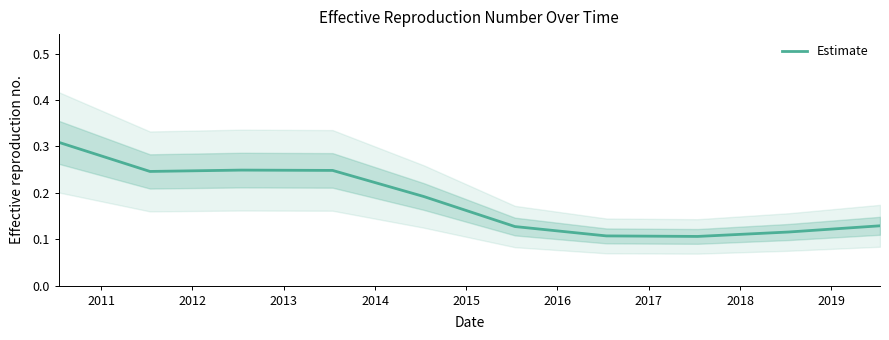

The chart shows a value of 0.1 at 2019. True or false?

True